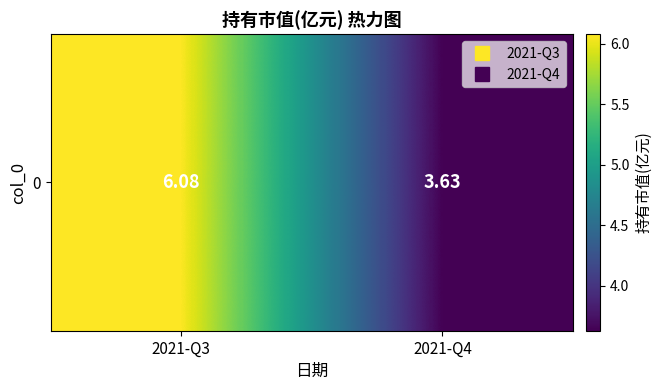

What is the difference between the maximum and minimum values?

2.5